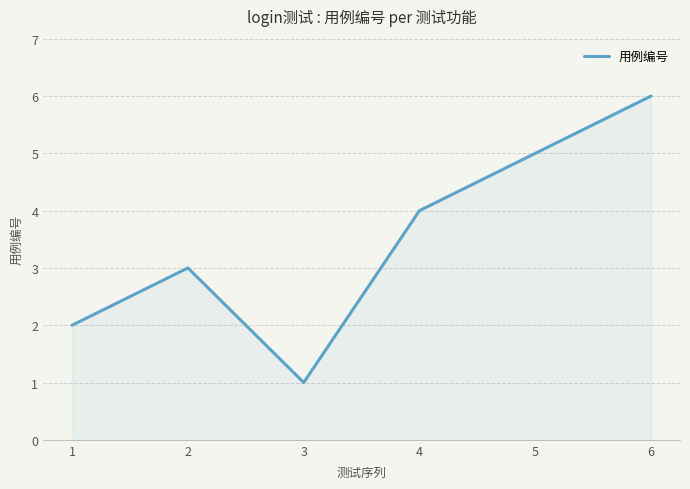

Where is the first local minimum?

3